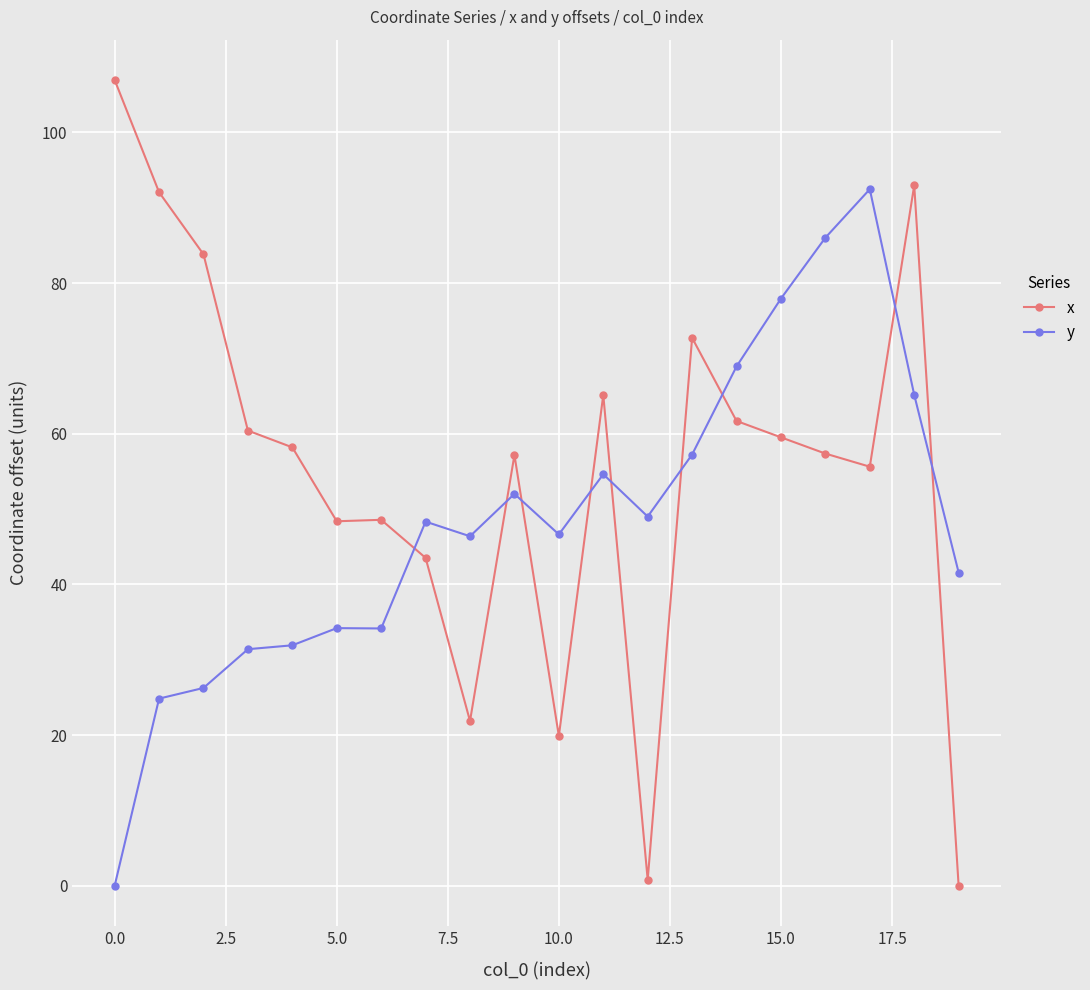

What is the difference between the second highest and minimum values in the x series?

93.0